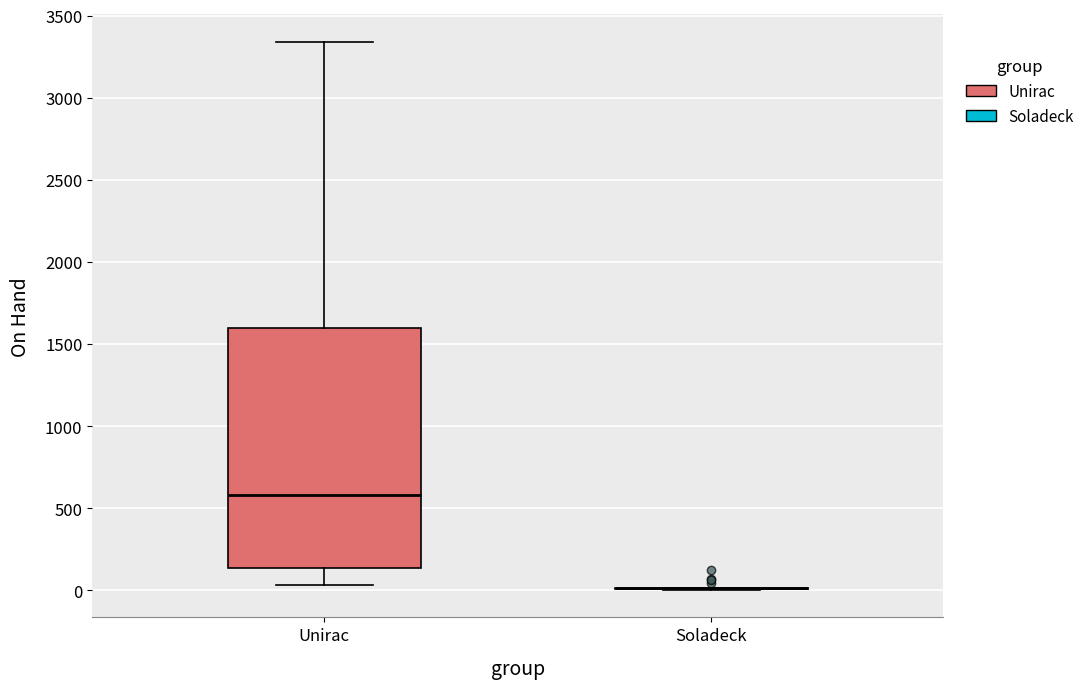

Reading left to right, read every box against the y-axis: the position of its median line, the range the box covers, and the ends of its whiskers. The values are not printed on the chart, so give them approximately, as read against the axis.

Unirac: median 600, box 150 to 1600, whiskers 50 to 3350
Soladeck: box collapsed to a line at 0, whiskers 0 to 0